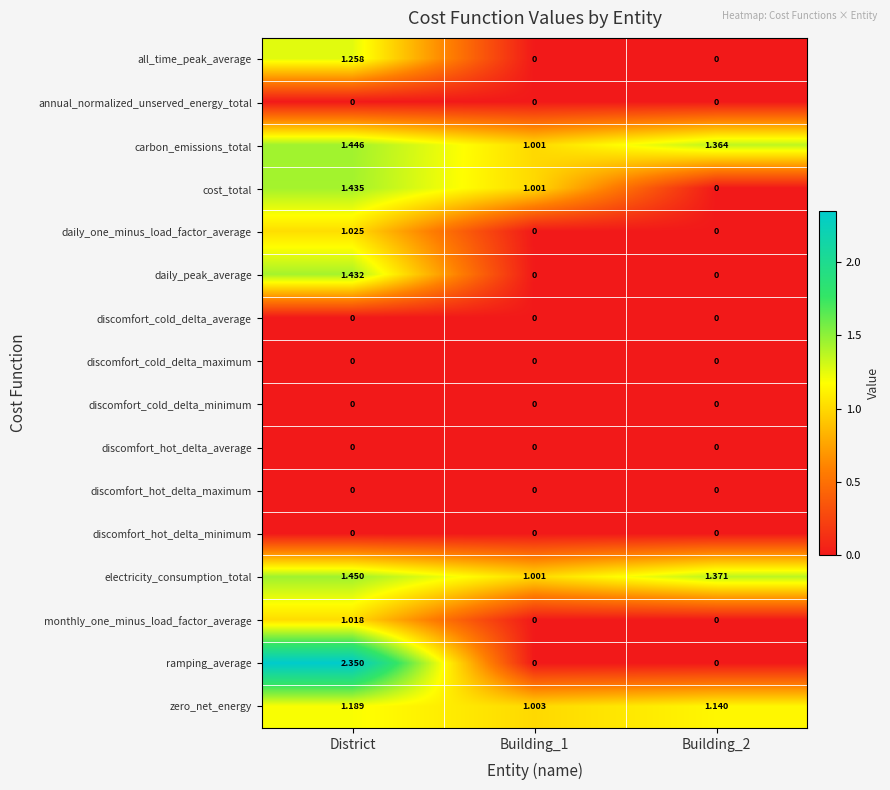

What is the total value across all series at Building_2?

3.9